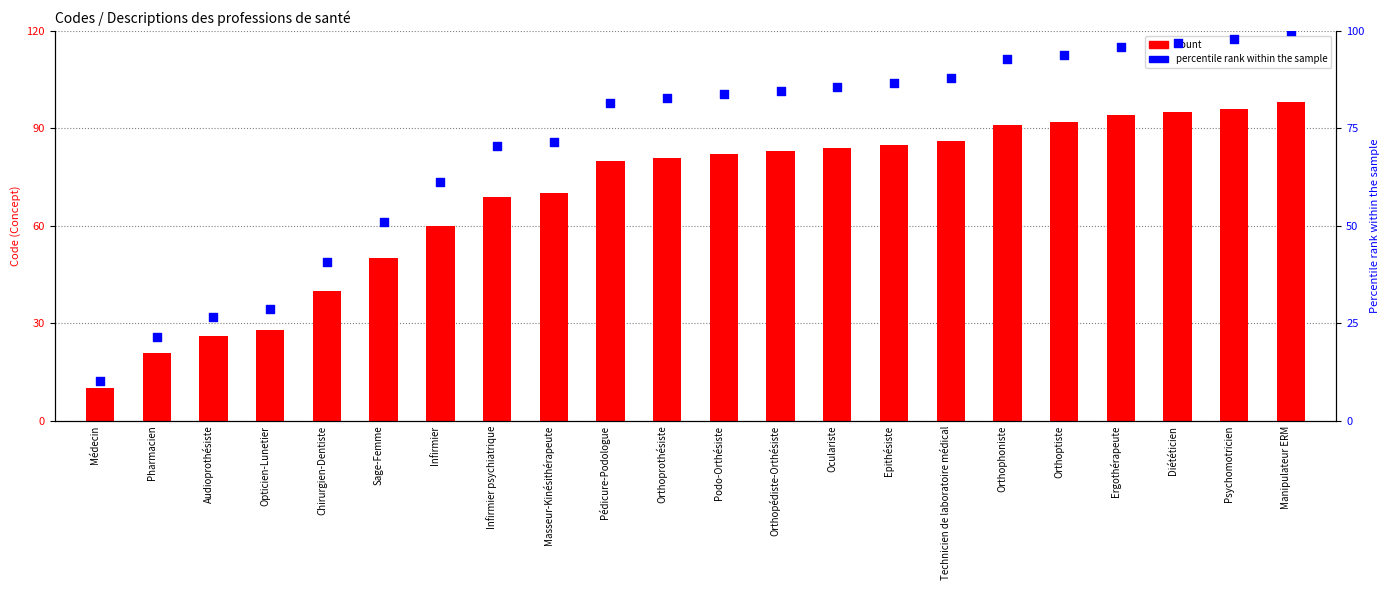

At how many categories does at least one series exceed 68?

15